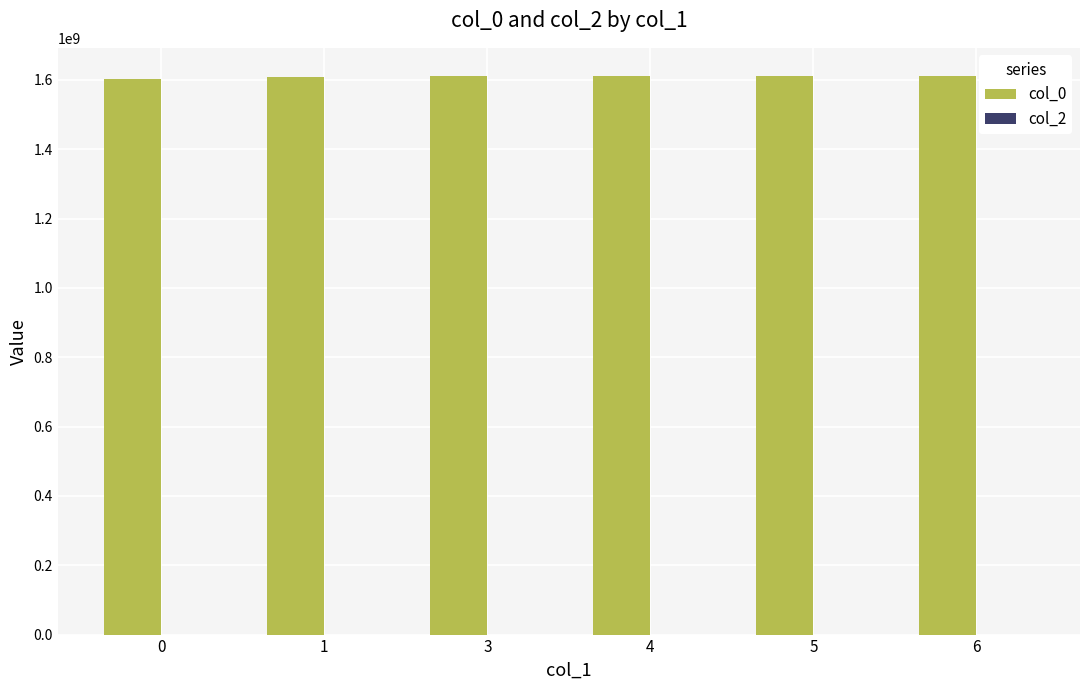

What is the value of the 3rd bar from the left?

1610961573.0